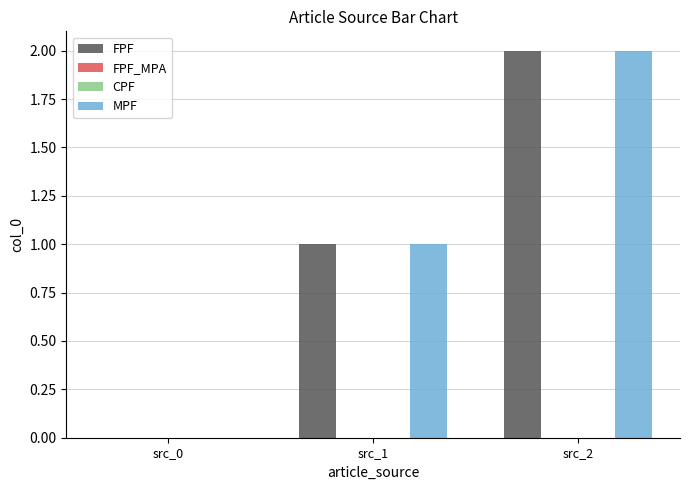

Rank the series by their maximum value, from lowest to highest.

FPF_MPA, CPF, FPF, MPF